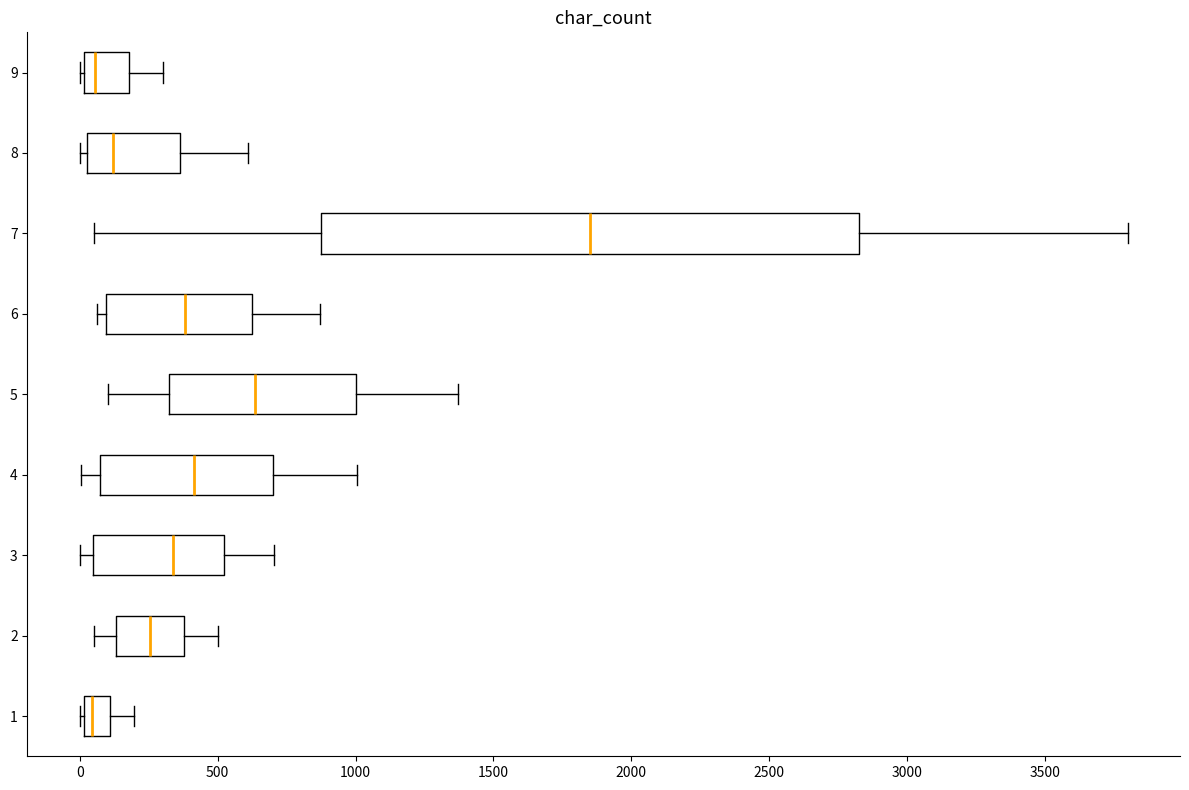

Reading bottom to top, transcribe this box plot: for each box, give where its median line is, the range the box spans, and where its two whiskers end, as read against the x-axis. The values are not printed on the chart, so give them approximately, as read against the axis.

1: median 50, box 0 to 100, whiskers 0 to 200
2: median 250, box 150 to 400, whiskers 50 to 500
3: median 350, box 50 to 500, whiskers 0 to 700
4: median 400, box 50 to 700, whiskers 0 to 1000
5: median 650, box 350 to 1000, whiskers 100 to 1350
6: median 400, box 100 to 650, whiskers 50 to 850
7: median 1850, box 900 to 2850, whiskers 50 to 3800
8: median 100, box 0 to 350, whiskers 0 (just left of the box's left edge) to 600
9: median 50, box 0 to 200, whiskers 0 to 300